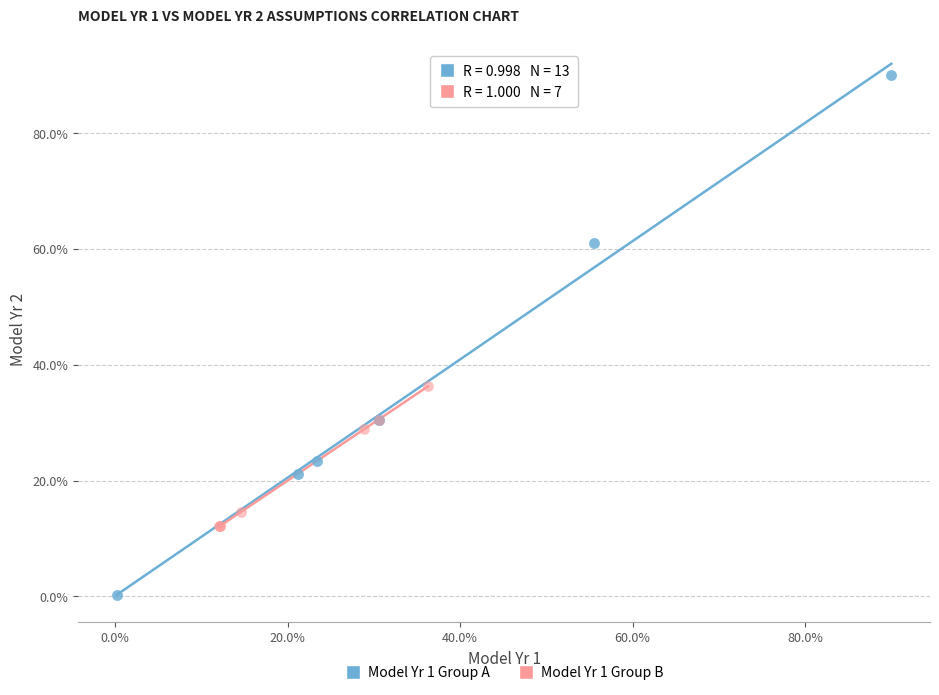

Which series has the widest spread of Y values?

Model Yr 1 Group A